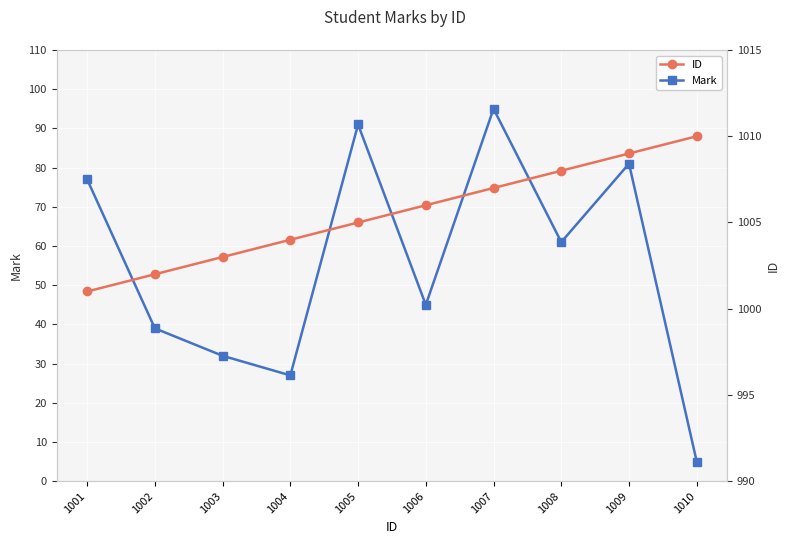

Which category has the highest value in the ID series?

1010